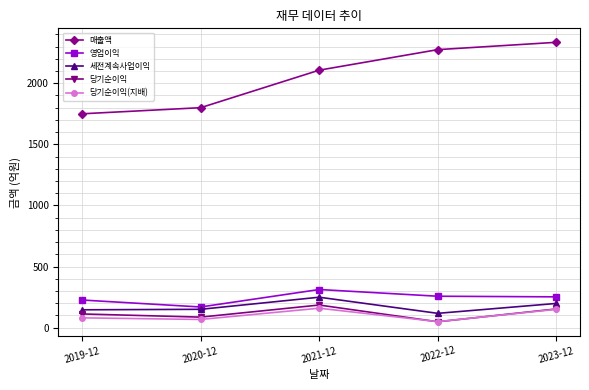

True or false: 매출액 and 당기순이익 intersect in this chart.

False